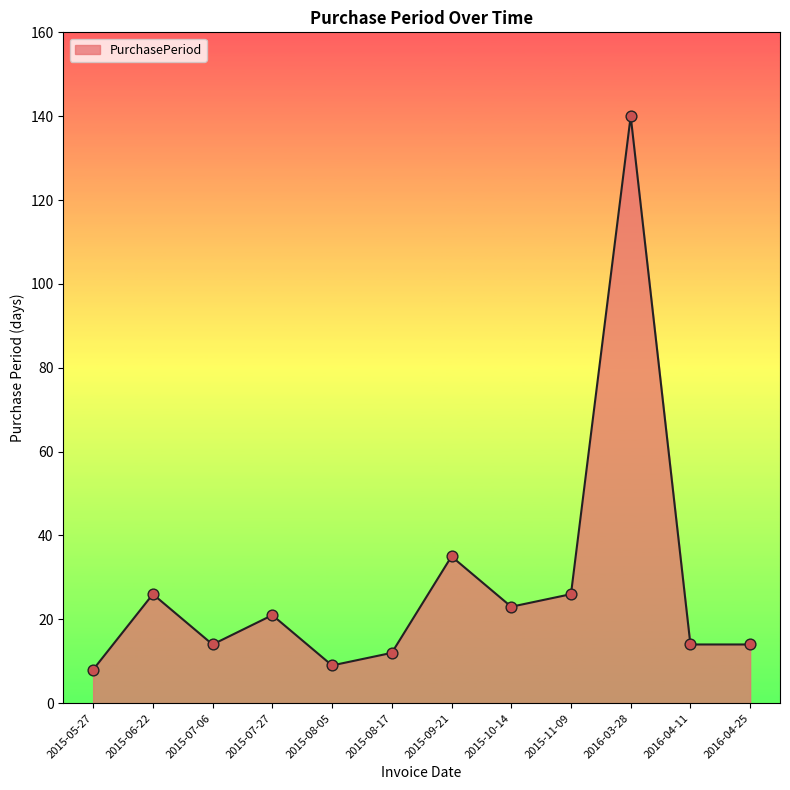

What is the ratio of the value at 2015-07-27 to the value at 2015-08-05?

2.3